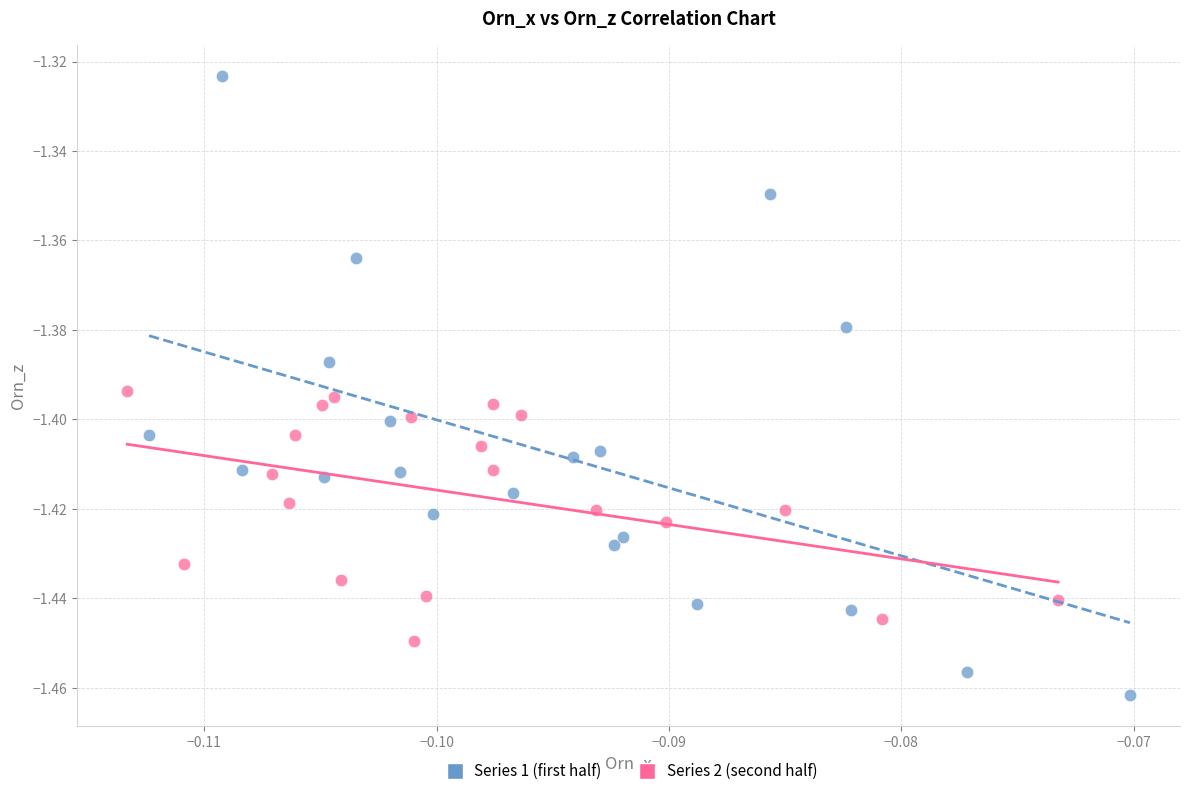

Which series contains the highest Y value?

Series 1 (first half)